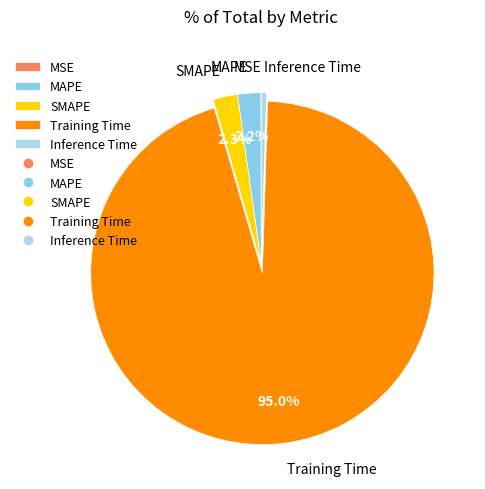

What percentage do MAPE and Training Time together represent?

97.2%